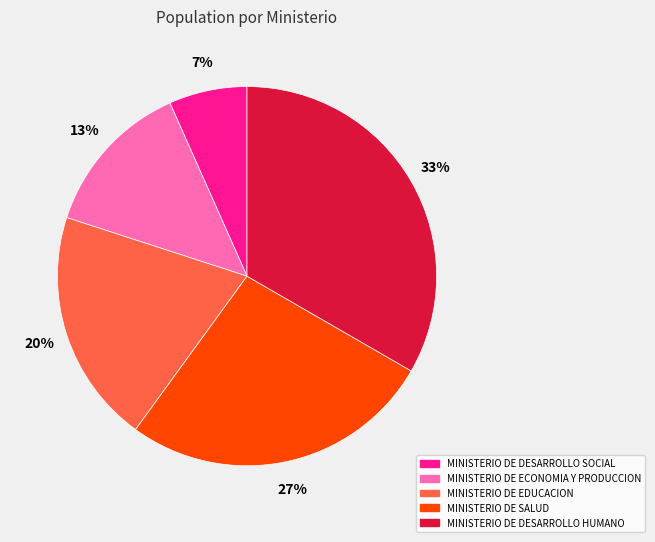

True or false: MINISTERIO DE SALUD accounts for 12% of the total.

False